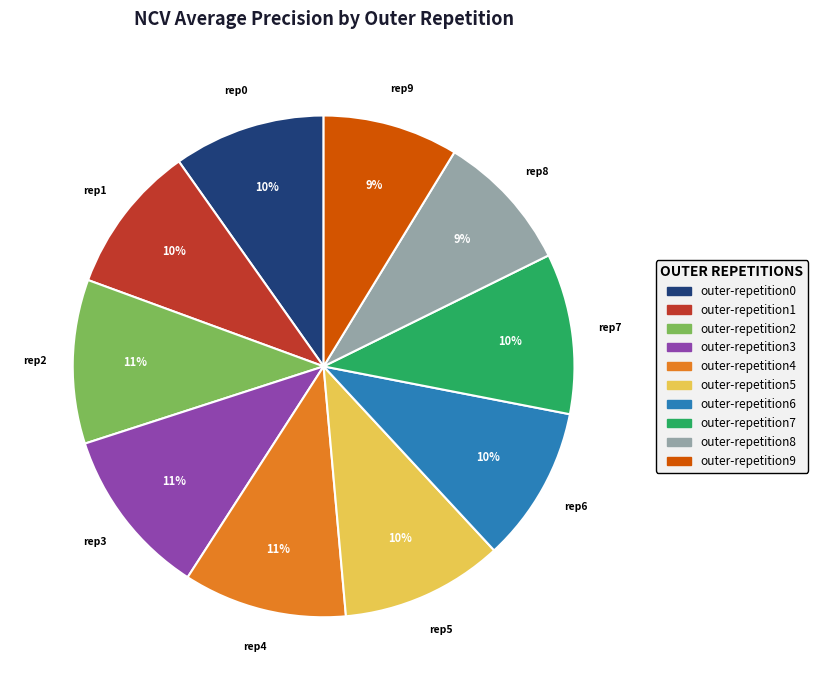

Is it true that outer-repetition8 is 9% of the pie?

True